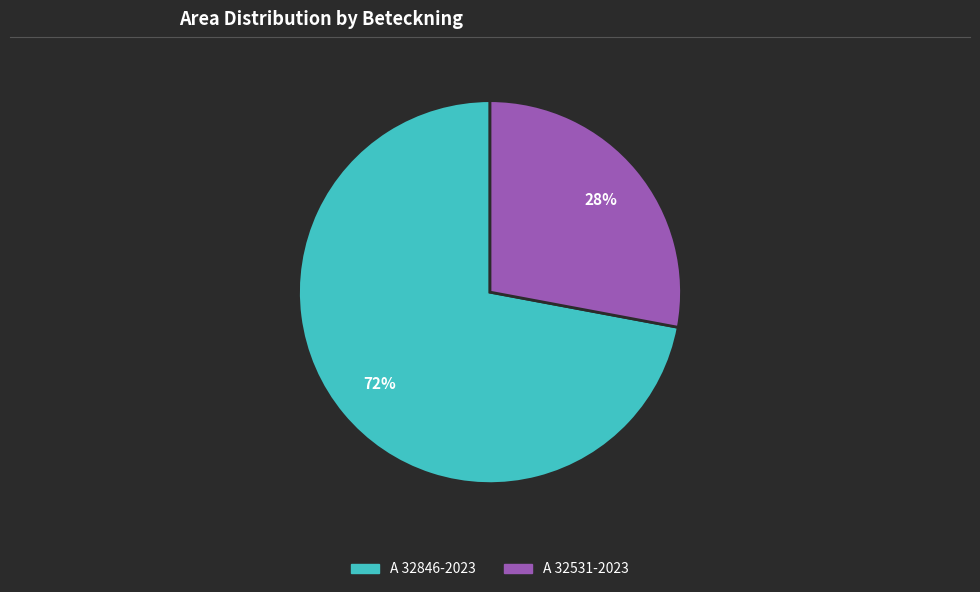

To the nearest percent, what is the average slice percentage?

50%